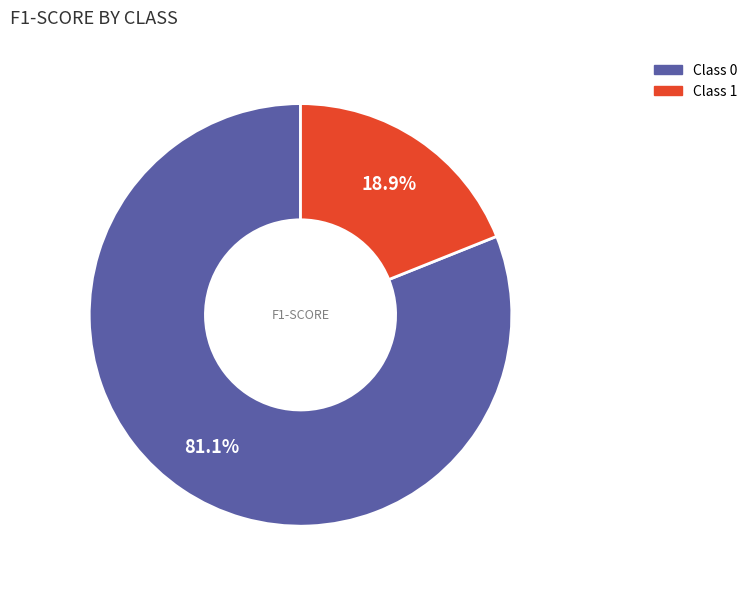

Count the number of slices in the pie.

2